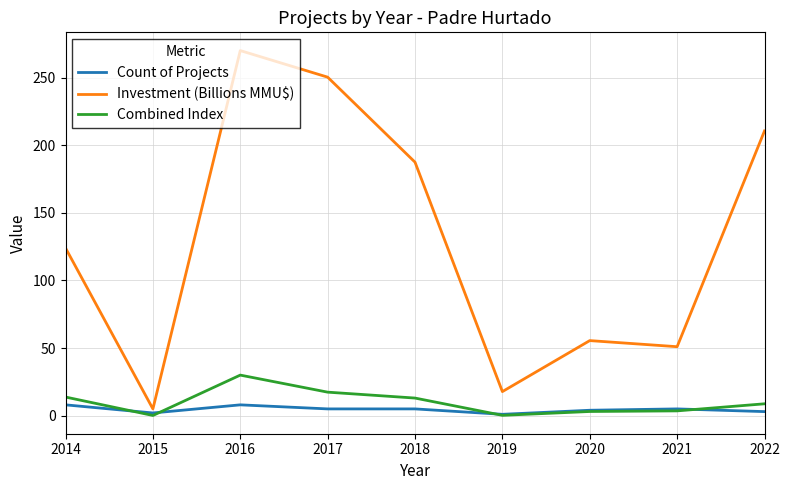

The Combined Index series shows 13.8 at 2014. True or false?

True